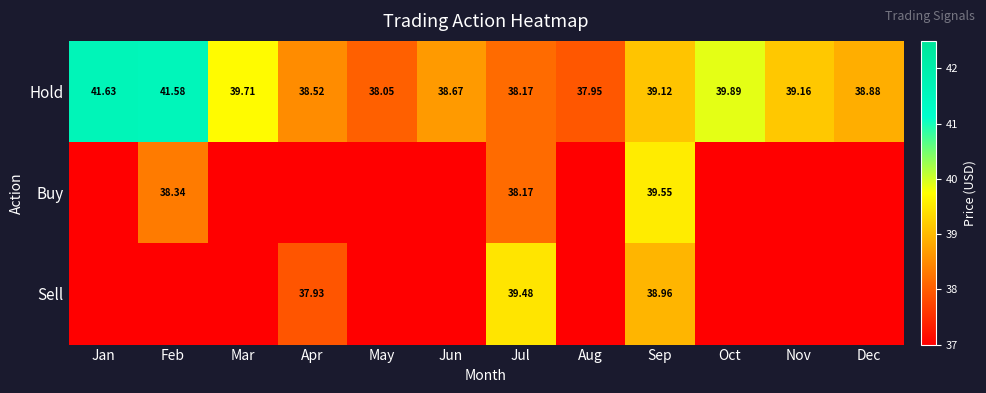

The value of Sell at Jul is 70.7. True or false?

False